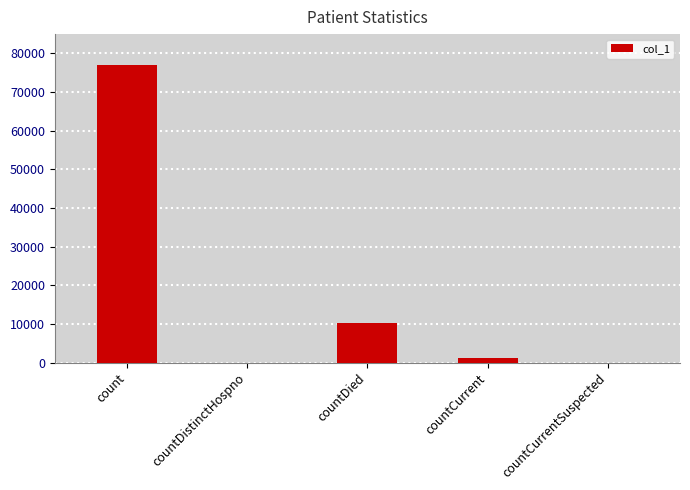

Which label corresponds to the largest value in the chart?

count